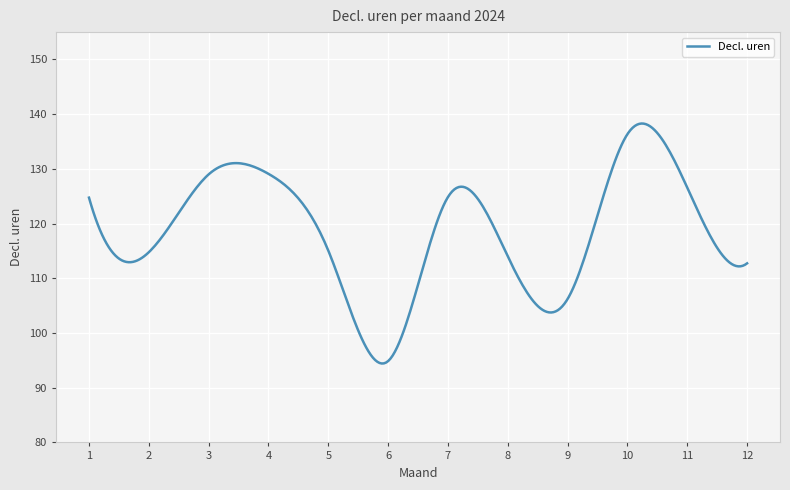

What is the greatest value displayed?

138.3